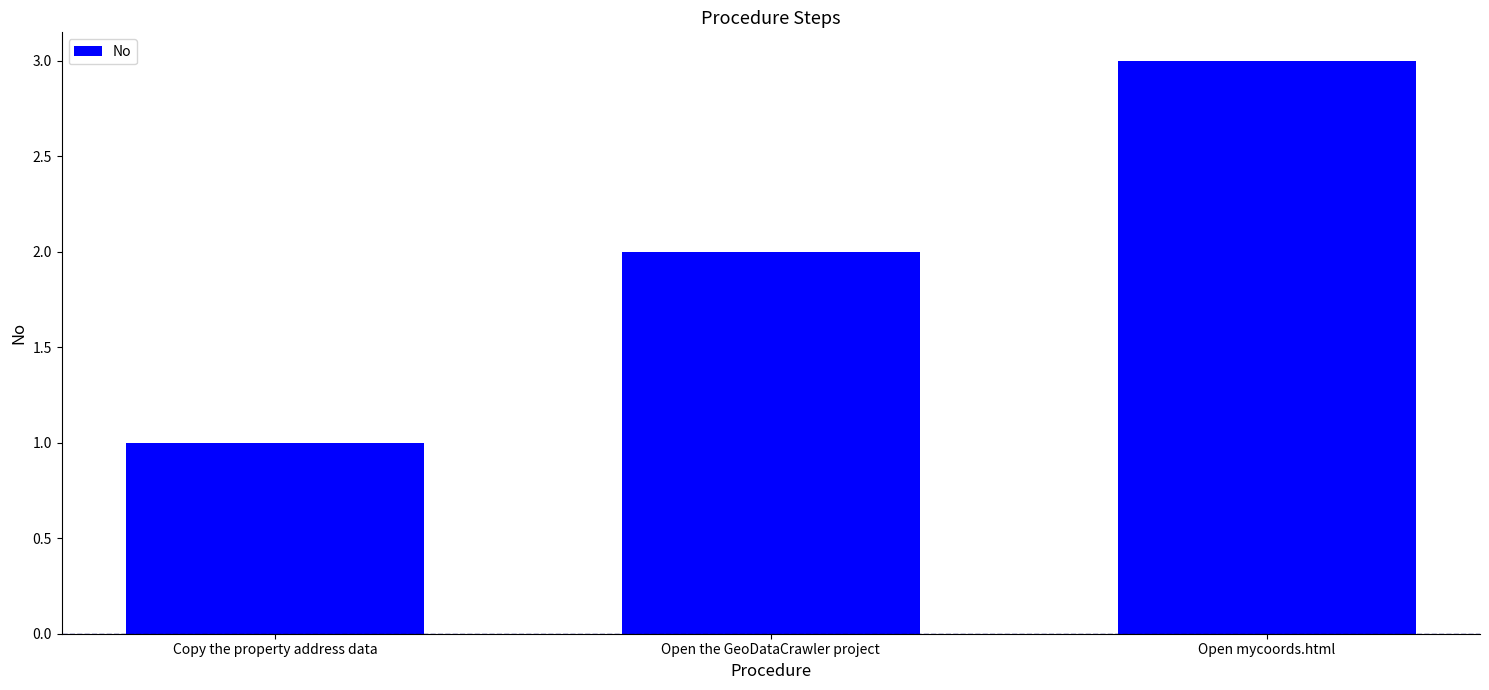

How many values are below 2?

1